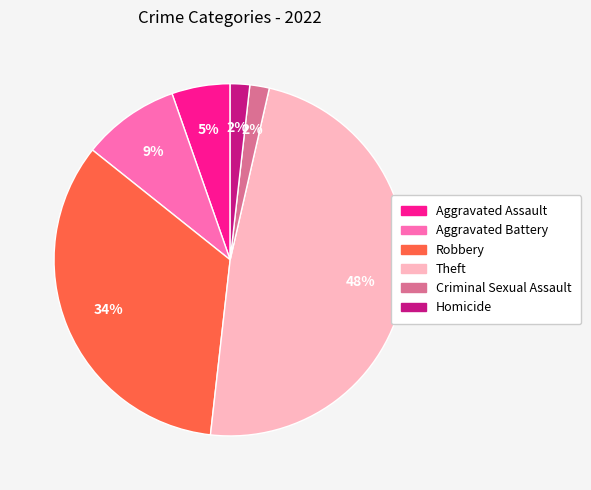

To the nearest percent, what is the combined percentage of Aggravated Assault and Criminal Sexual Assault?

7%